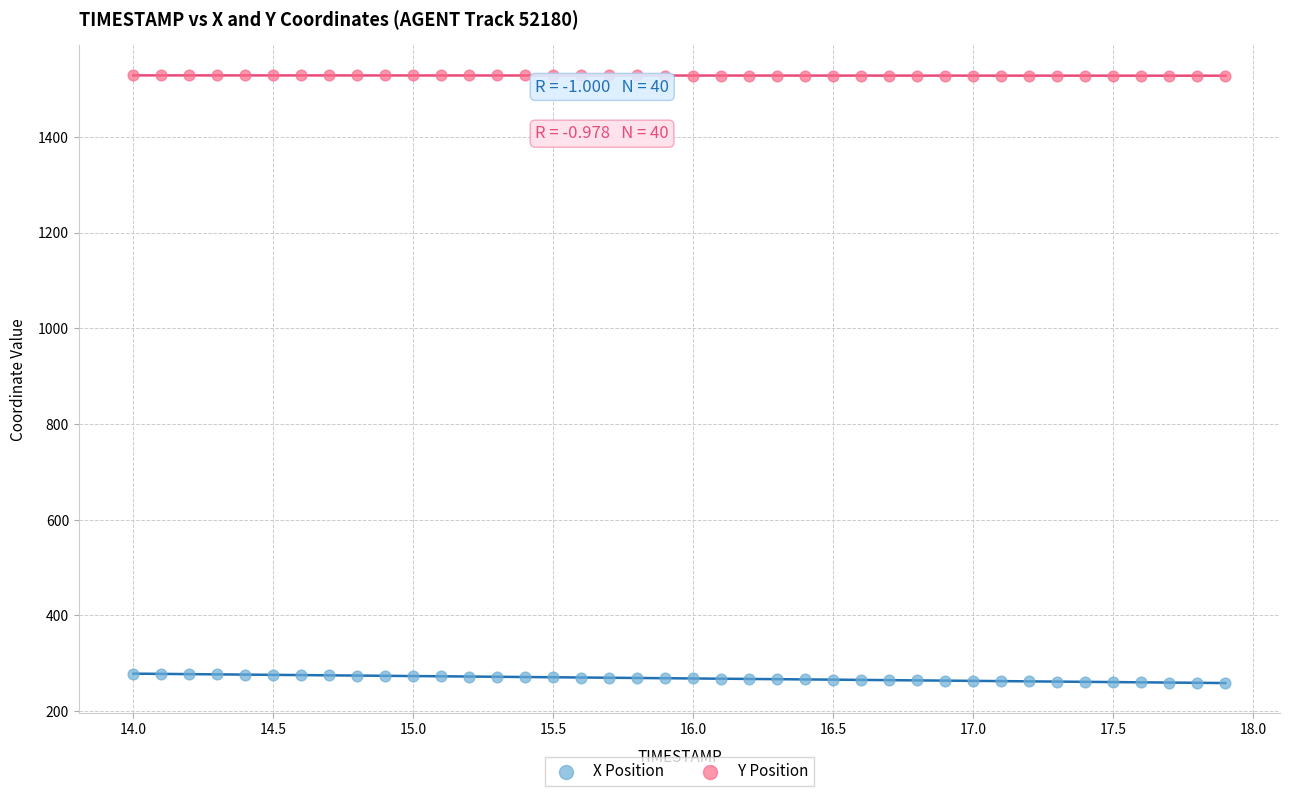

Across all data points, what is the range of X values (max minus min)?

3.9